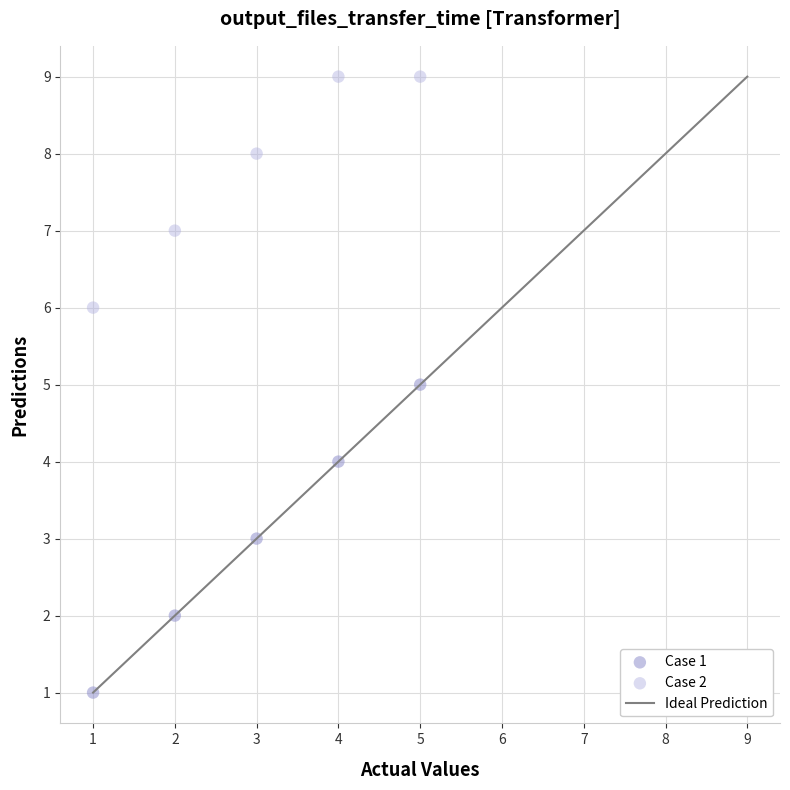

Which series reaches the minimum Y coordinate?

Case 1